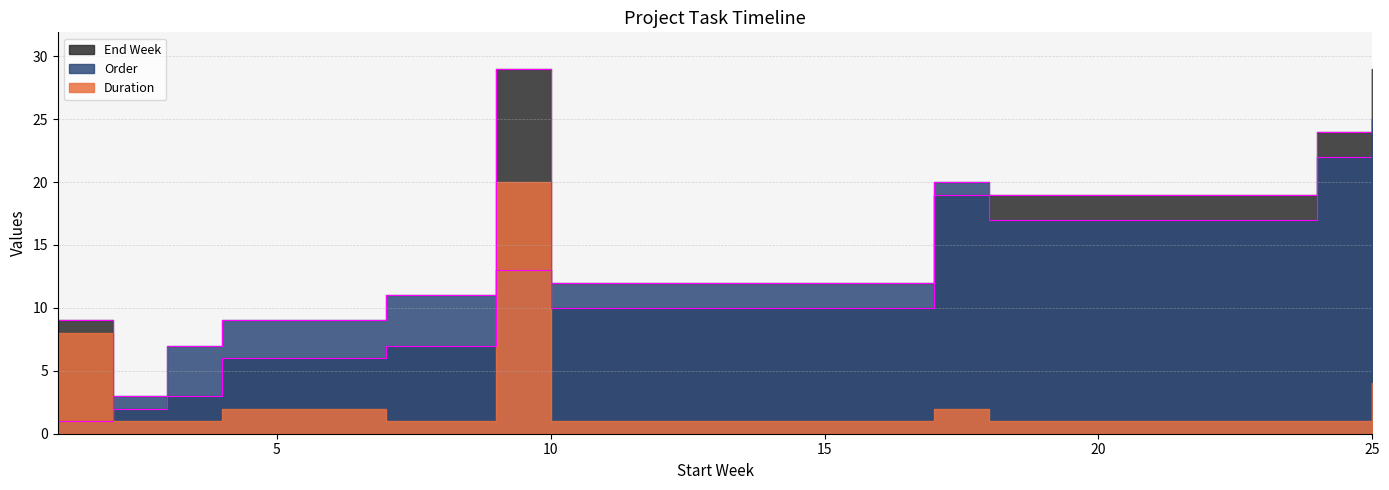

How many interior local valleys does the Order series have?

2